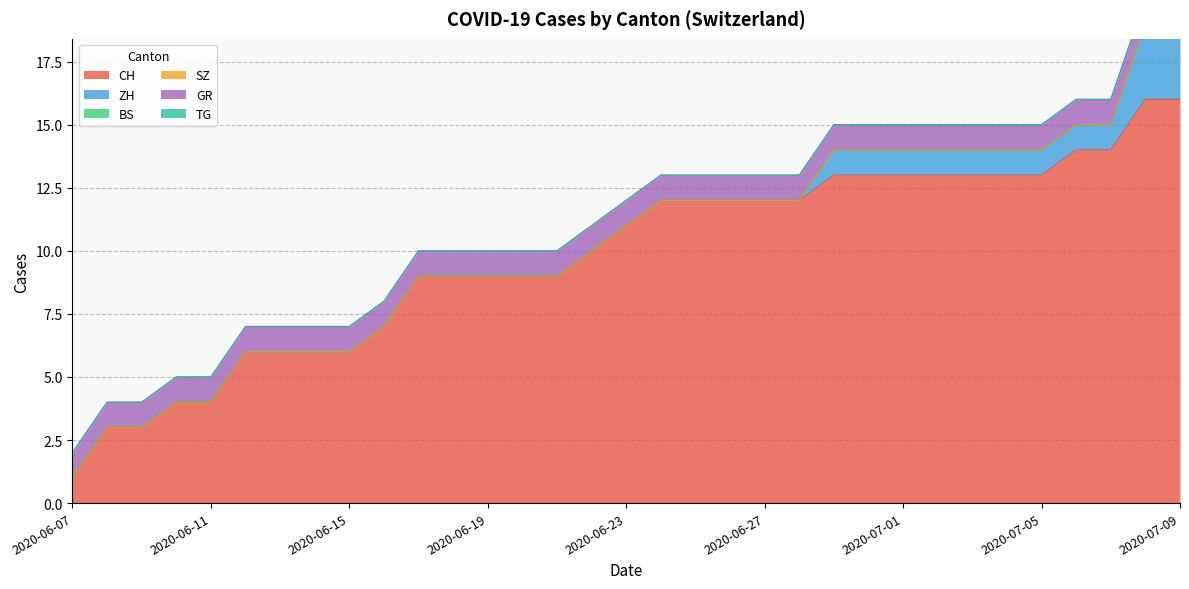

The GR series shows 2 at 2020-07-06. True or false?

False